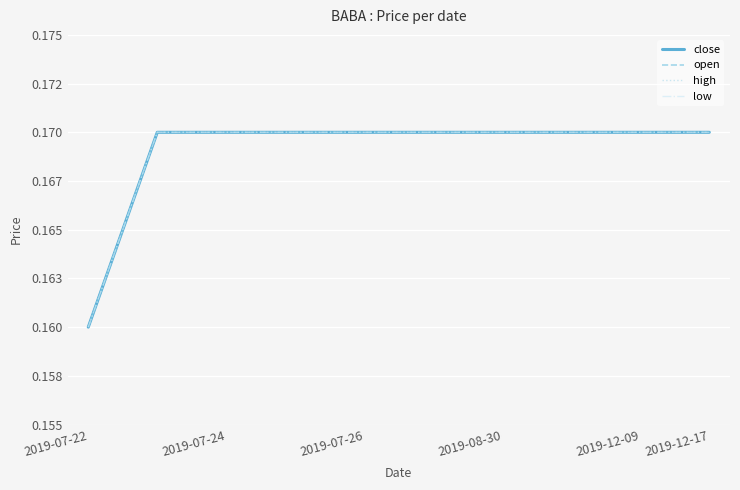

Does the chart display data point markers on the line(s)?

No